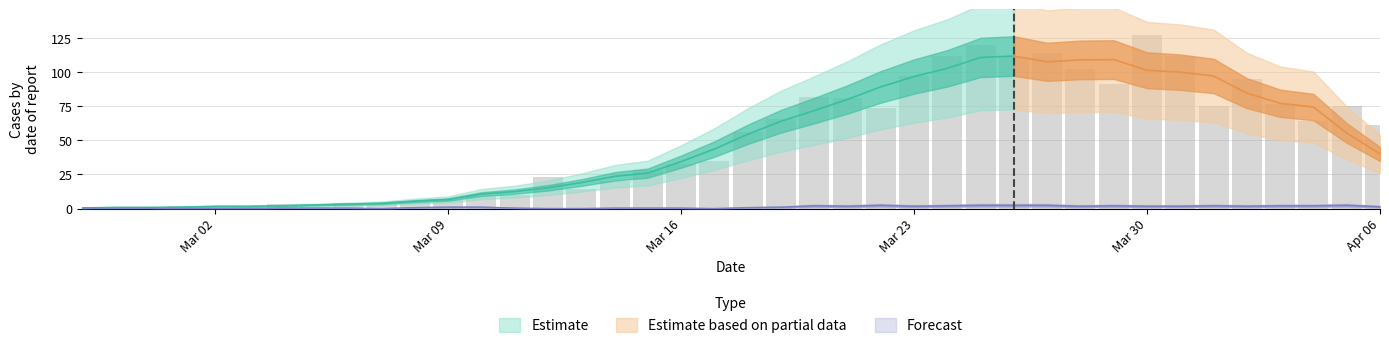

At which label is the value closest to 63?

2020-04-04